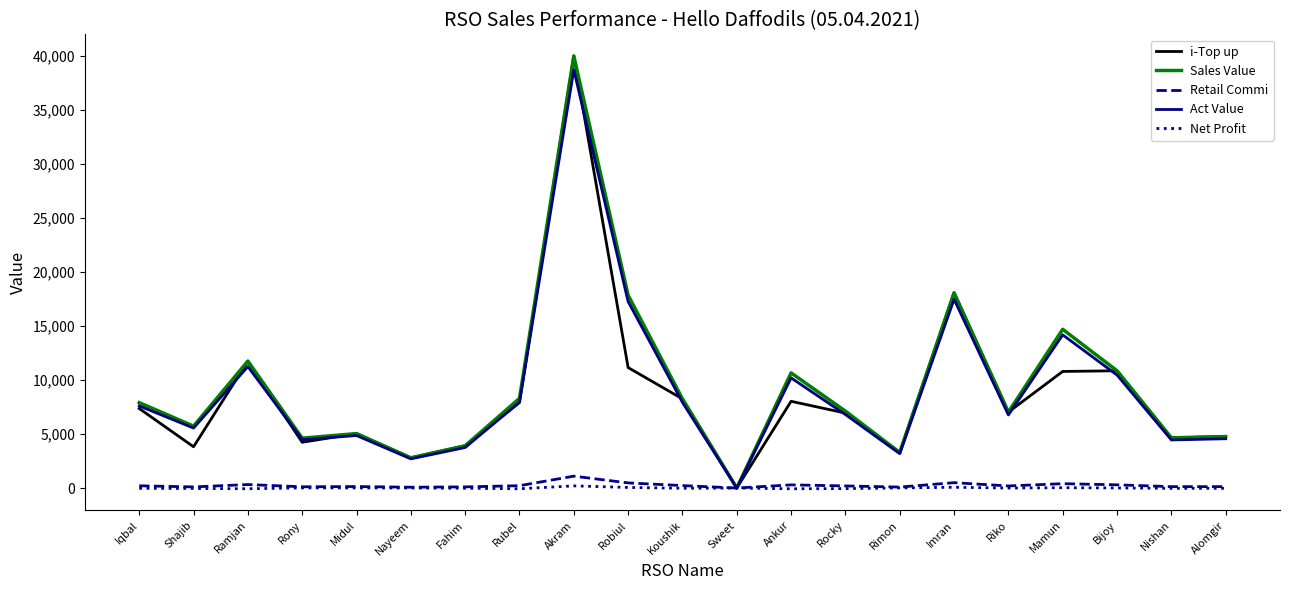

At which label does i-Top up reach its peak?

Akram